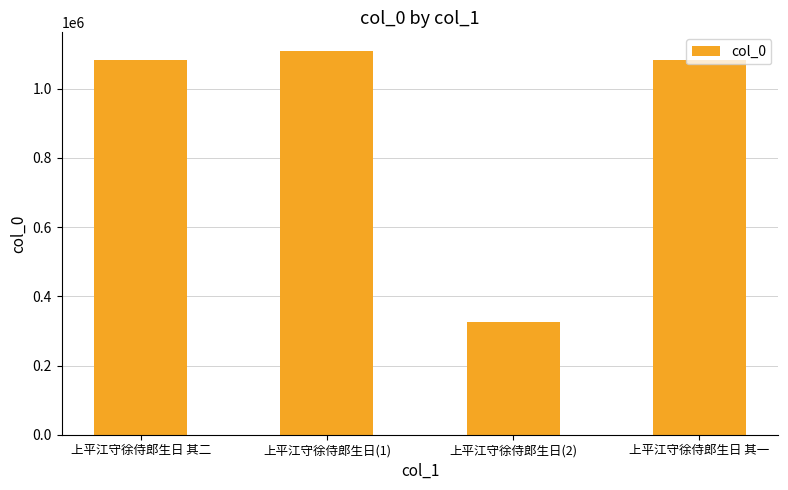

Does the chart contain stacked bars?

No